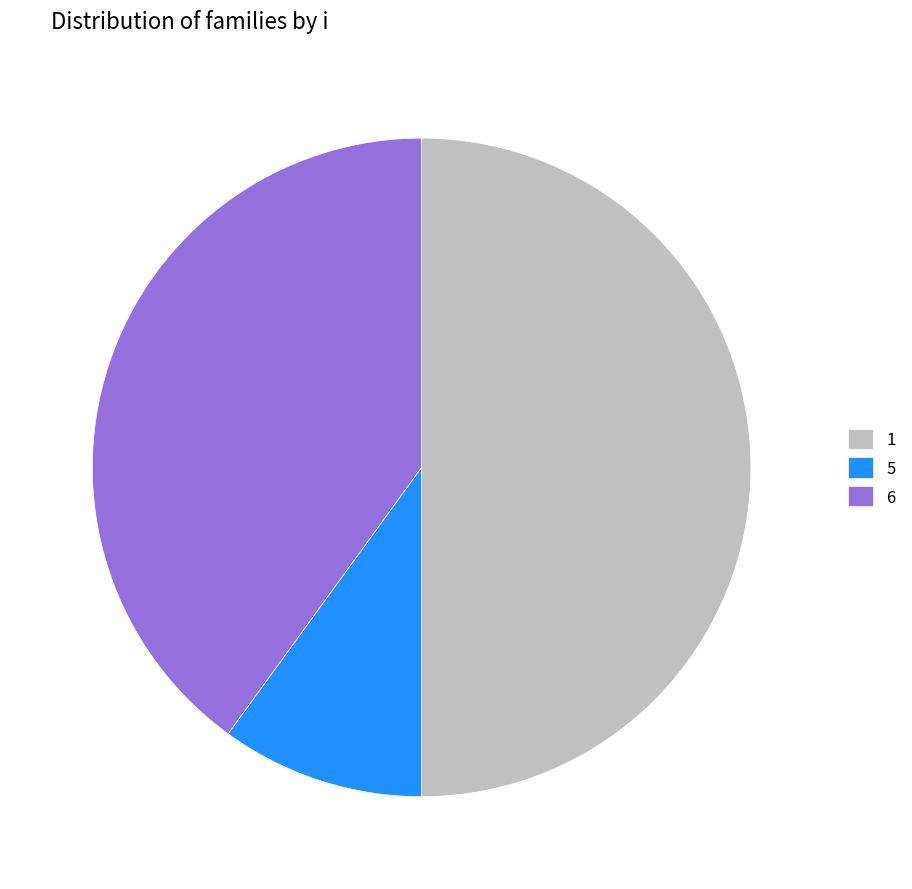

How many segments does this pie chart have?

3